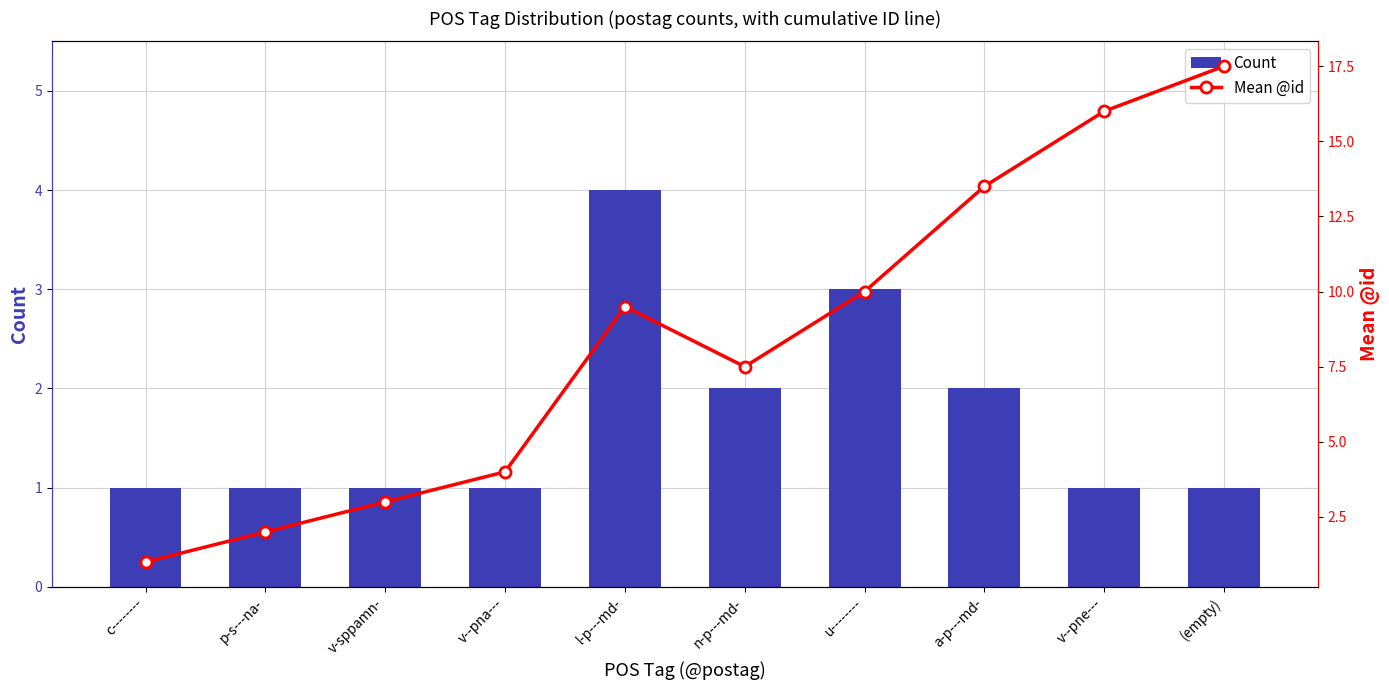

At which category is the sum across all series the highest?

(empty)